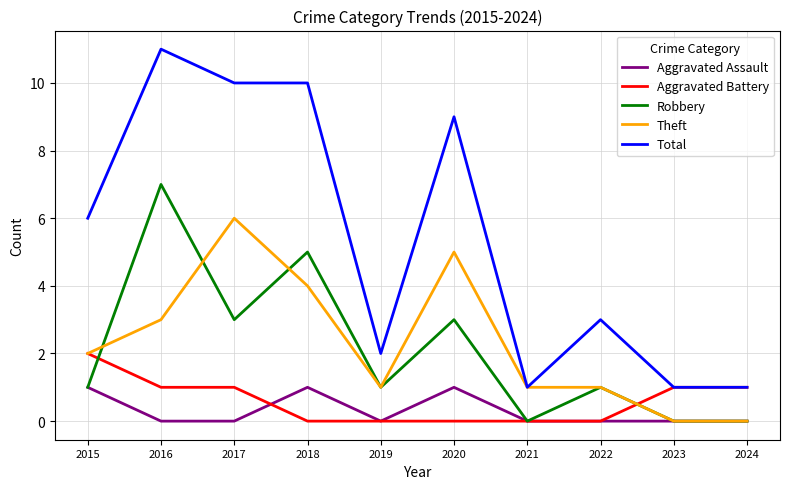

Which series has the widest spread of values?

Total